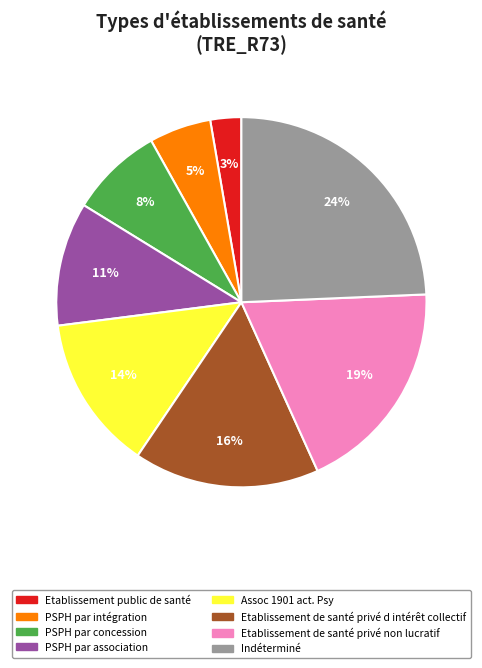

True or false: PSPH par association accounts for 11% of the total.

True